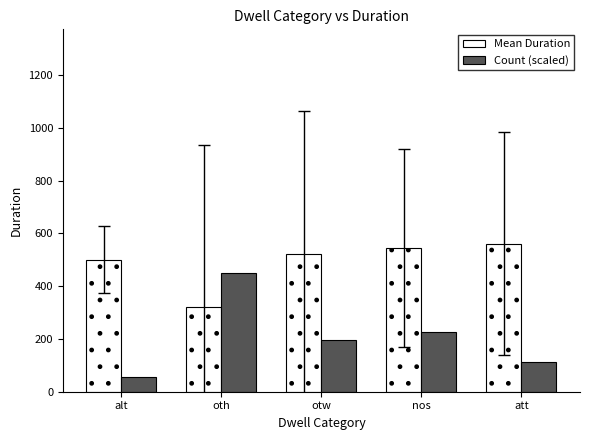

What is the average value of the Mean Duration series?

490.0